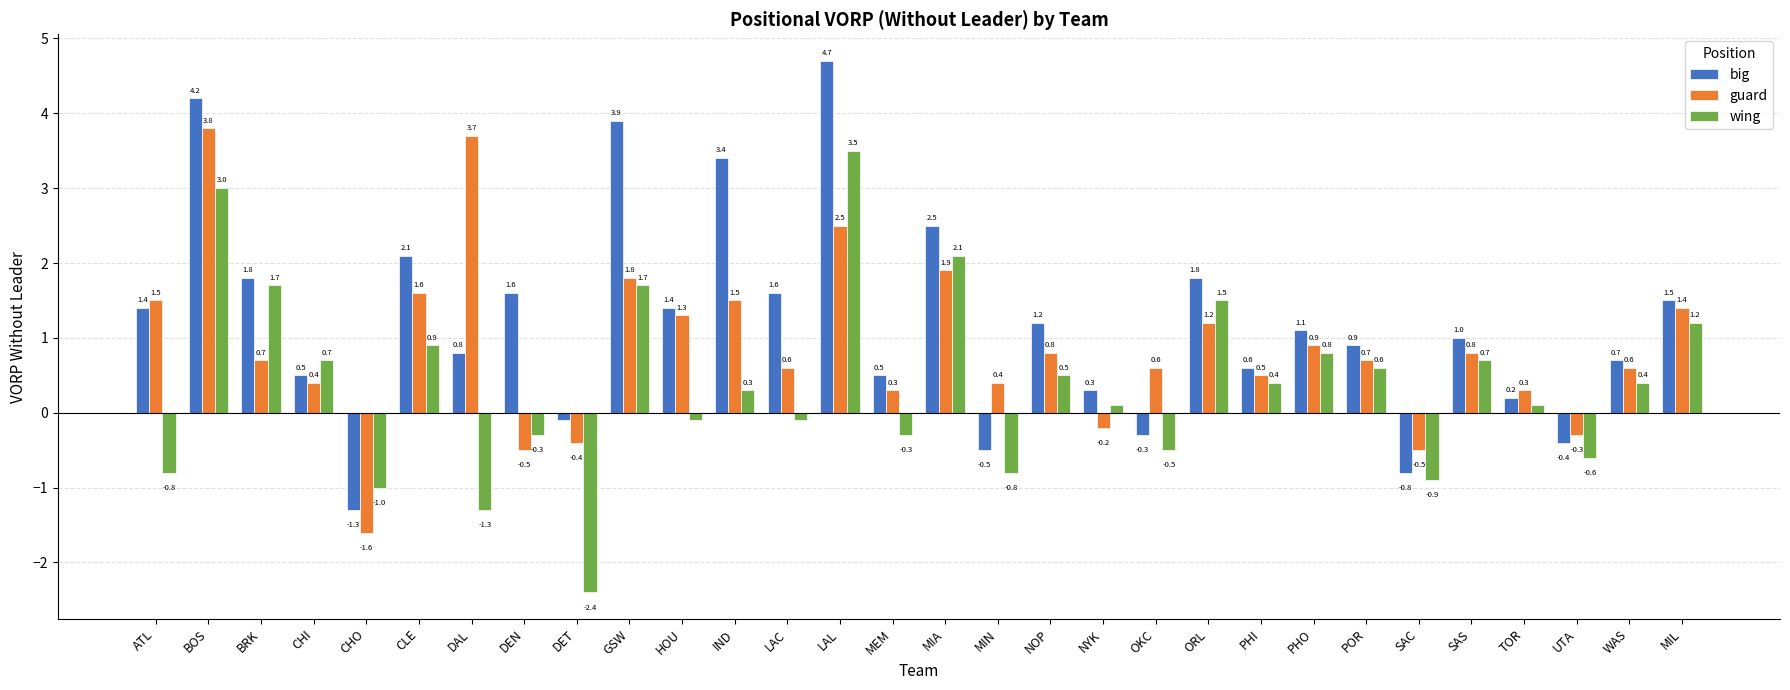

What is the sum of the big values at MIL and CHO?

0.2